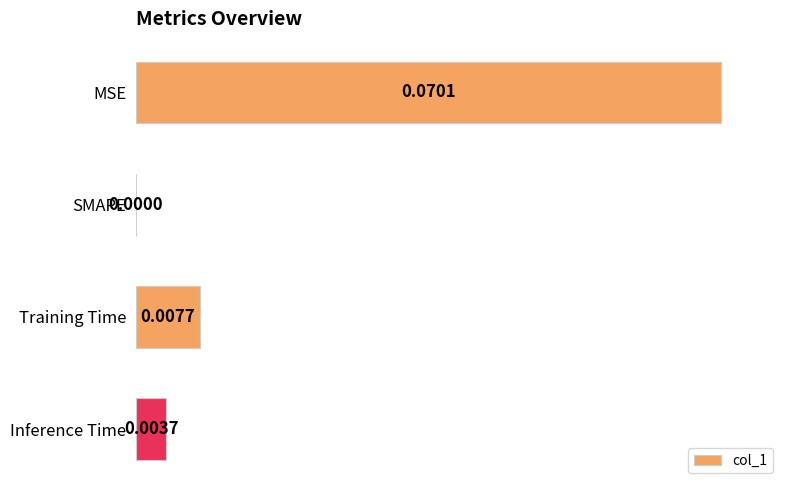

Which category has the highest value across all series?

MSE